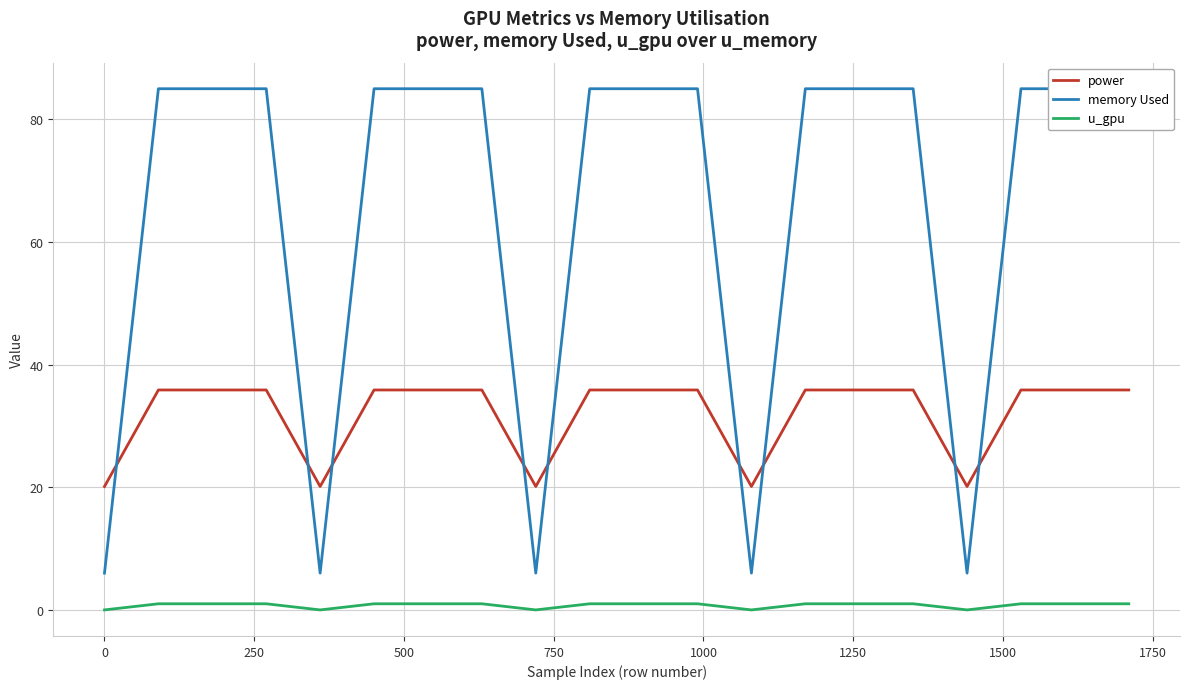

True or false: u_gpu and power cross at least once.

False